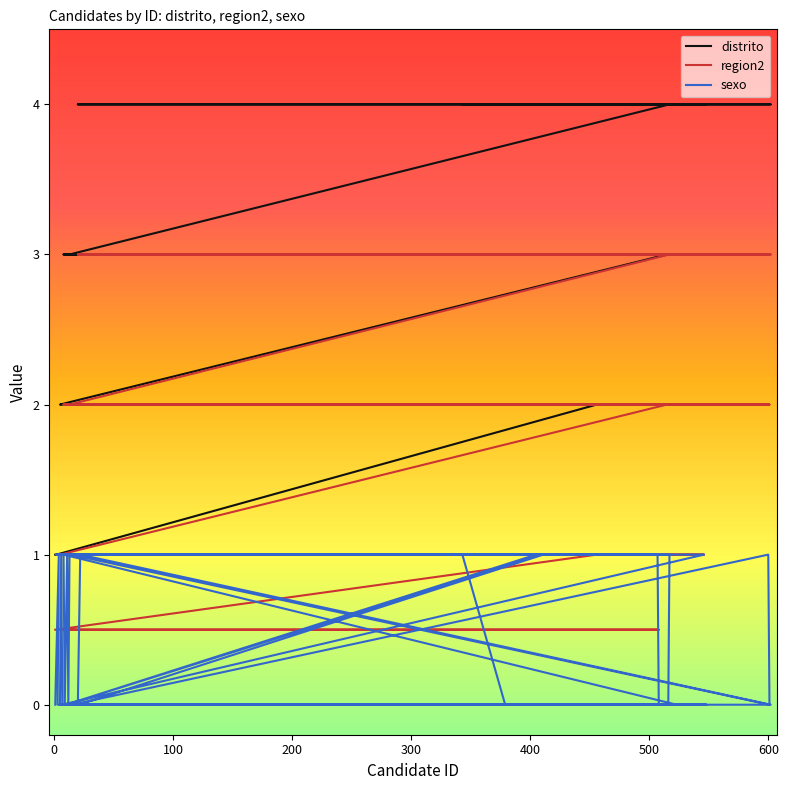

True or false: distrito has a value of 1.0 at 200.

True